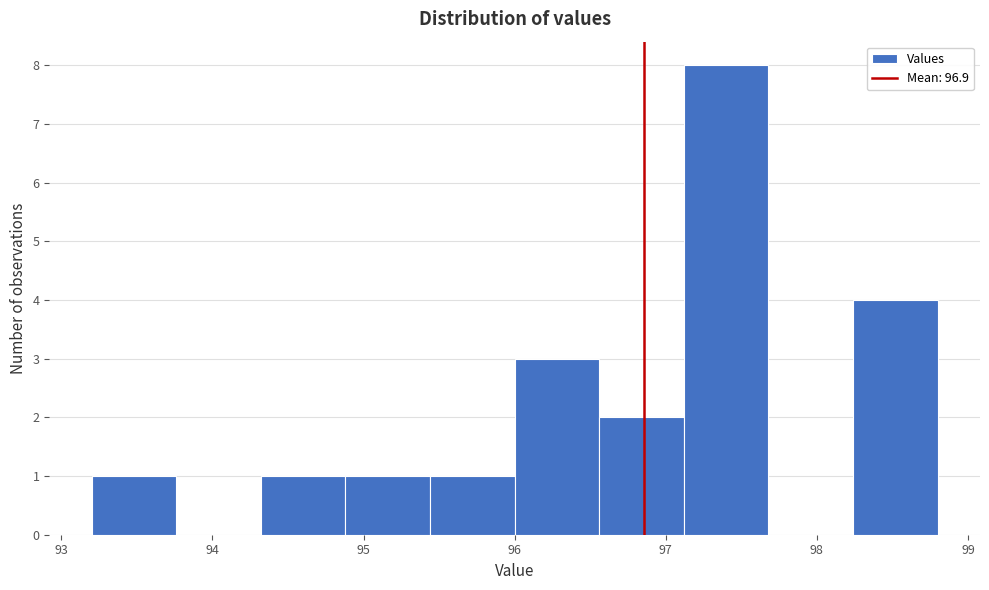

Reading left to right, list every bar in this chart as the range it spans on the x-axis followed by its height. Neither the bar edges nor the heights are printed on the chart, so give them approximately, as read against the axes.

93.20 to 93.76: 1
93.76 to 94.32: 0
94.32 to 94.88: 1
94.88 to 95.44: 1
95.44 to 96.00: 1
96.00 to 96.56: 3
96.56 to 97.12: 2
97.12 to 97.68: 8
97.68 to 98.24: 0
98.24 to 98.80: 4